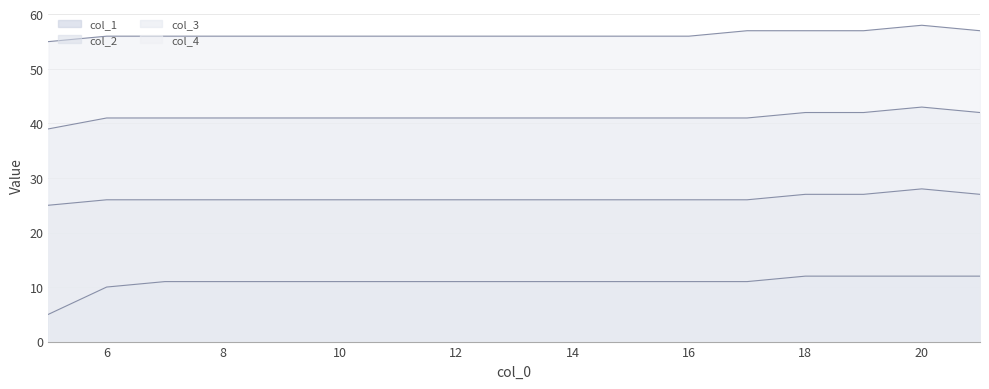

List the labels in order of col_3 value, largest first.

20, 18, 19, 21, 6, 7, 8, 9, 10, 11, 12, 13, 14, 15, 16, 17, 5